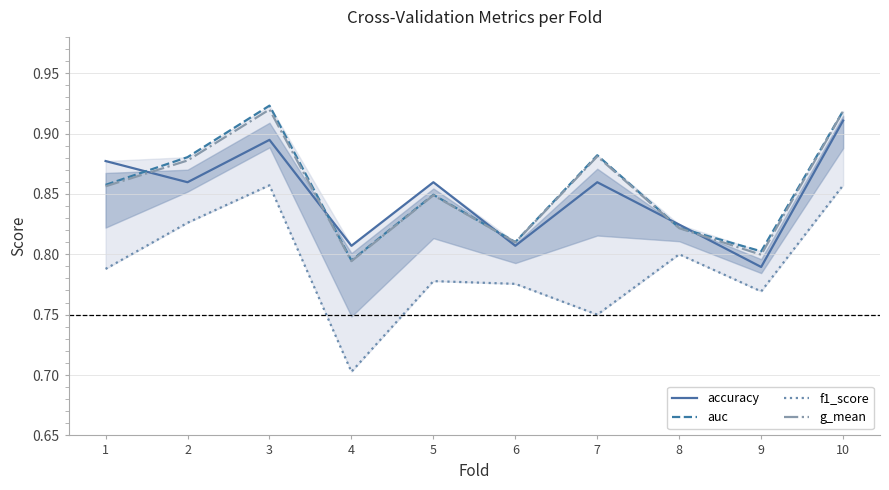

List the series in order of their peak value, highest first.

auc, g_mean, accuracy, f1_score